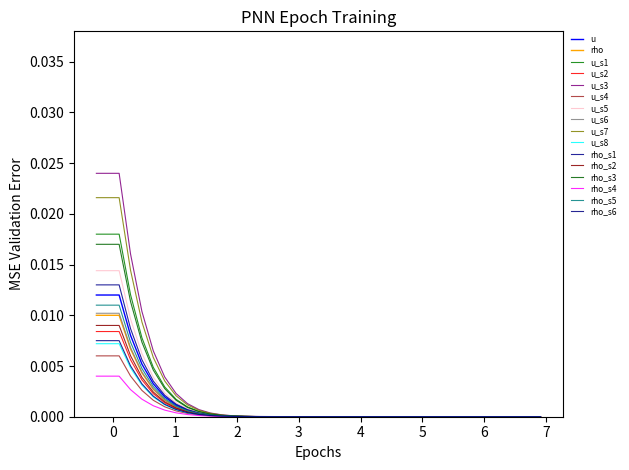

Does the chart have visible grid lines?

No